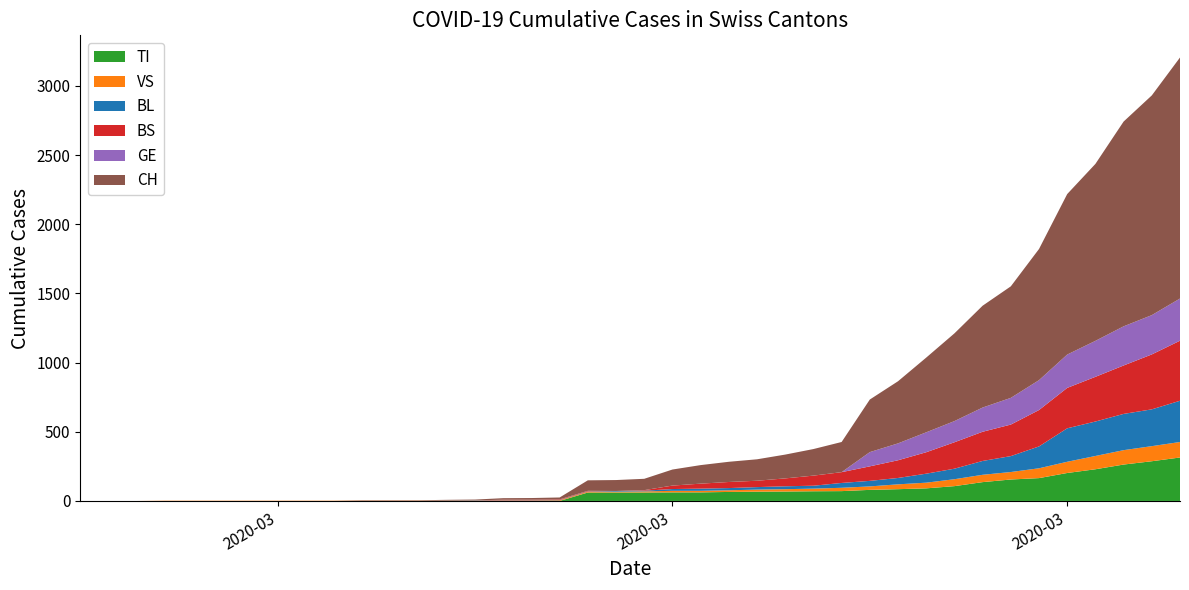

Reading left to right, transcribe all the data shown in this chart.

TI: 2020-02-25=0	2020-02-26=0	2020-02-27=0	2020-02-28=0	2020-02-29=0	2020-03-01=0	2020-03-02=0	2020-03-03=0	2020-03-04=0	2020-03-05=0	2020-03-06=0	2020-03-07=0	2020-03-08=0	2020-03-09=0	2020-03-10=0	2020-03-11=0	2020-03-12=0	2020-03-13=0	2020-03-14=61	2020-03-15=61	2020-03-16=61	2020-03-17=62	2020-03-18=62	2020-03-19=65	2020-03-20=67	2020-03-21=68	2020-03-22=70	2020-03-23=71	2020-03-24=80	2020-03-25=85	2020-03-26=91	2020-03-27=107	2020-03-28=136	2020-03-29=155	2020-03-30=165	2020-03-31=202	2020-04-01=229	2020-04-02=263	2020-04-03=287	2020-04-04=314
VS: 2020-02-25=0	2020-02-26=0	2020-02-27=0	2020-02-28=2	2020-02-29=2	2020-03-01=2	2020-03-02=2	2020-03-03=2	2020-03-04=2	2020-03-05=2	2020-03-06=2	2020-03-07=2	2020-03-08=2	2020-03-09=2	2020-03-10=2	2020-03-11=3	2020-03-12=3	2020-03-13=5	2020-03-14=6	2020-03-15=6	2020-03-16=8	2020-03-17=11	2020-03-18=11	2020-03-19=12	2020-03-20=15	2020-03-21=17	2020-03-22=19	2020-03-23=24	2020-03-24=25	2020-03-25=35	2020-03-26=41	2020-03-27=50	2020-03-28=53	2020-03-29=54	2020-03-30=71	2020-03-31=81	2020-04-01=96	2020-04-02=104	2020-04-03=109	2020-04-04=112
BS: 2020-02-25=0	2020-02-26=0	2020-02-27=0	2020-02-28=0	2020-02-29=0	2020-03-01=0	2020-03-02=0	2020-03-03=0	2020-03-04=0	2020-03-05=0	2020-03-06=0	2020-03-07=0	2020-03-08=0	2020-03-09=0	2020-03-10=0	2020-03-11=4	2020-03-12=4	2020-03-13=4	2020-03-14=4	2020-03-15=0	2020-03-16=4	2020-03-17=25	2020-03-18=36	2020-03-19=44	2020-03-20=46	2020-03-21=57	2020-03-22=73	2020-03-23=78	2020-03-24=105	2020-03-25=128	2020-03-26=155	2020-03-27=191	2020-03-28=211	2020-03-29=228	2020-03-30=263	2020-03-31=292	2020-04-01=323	2020-04-02=350	2020-04-03=397	2020-04-04=434
BL: 2020-02-25=0	2020-02-26=0	2020-02-27=0	2020-02-28=0	2020-02-29=0	2020-03-01=0	2020-03-02=0	2020-03-03=0	2020-03-04=0	2020-03-05=0	2020-03-06=0	2020-03-07=0	2020-03-08=0	2020-03-09=1	2020-03-10=2	2020-03-11=2	2020-03-12=2	2020-03-13=2	2020-03-14=2	2020-03-15=5	2020-03-16=5	2020-03-17=13	2020-03-18=16	2020-03-19=16	2020-03-20=18	2020-03-21=21	2020-03-22=21	2020-03-23=35	2020-03-24=40	2020-03-25=46	2020-03-26=65	2020-03-27=76	2020-03-28=100	2020-03-29=115	2020-03-30=158	2020-03-31=242	2020-04-01=249	2020-04-02=262	2020-04-03=266	2020-04-04=298
GE: 2020-02-25=0	2020-02-26=0	2020-02-27=0	2020-02-28=0	2020-02-29=0	2020-03-01=0	2020-03-02=0	2020-03-03=0	2020-03-04=0	2020-03-05=0	2020-03-06=0	2020-03-07=0	2020-03-08=0	2020-03-09=0	2020-03-10=0	2020-03-11=0	2020-03-12=0	2020-03-13=0	2020-03-14=0	2020-03-15=0	2020-03-16=0	2020-03-17=0	2020-03-18=0	2020-03-19=0	2020-03-20=0	2020-03-21=0	2020-03-22=0	2020-03-23=0	2020-03-24=103	2020-03-25=122	2020-03-26=144	2020-03-27=153	2020-03-28=175	2020-03-29=193	2020-03-30=216	2020-03-31=241	2020-04-01=260	2020-04-02=283	2020-04-03=284	2020-04-04=305
CH: 2020-02-25=0	2020-02-26=0	2020-02-27=0	2020-02-28=0	2020-02-29=0	2020-03-01=0	2020-03-02=0	2020-03-03=0	2020-03-04=0	2020-03-05=0	2020-03-06=3	2020-03-07=3	2020-03-08=3	2020-03-09=5	2020-03-10=6	2020-03-11=11	2020-03-12=12	2020-03-13=14	2020-03-14=76	2020-03-15=79	2020-03-16=82	2020-03-17=116	2020-03-18=134	2020-03-19=146	2020-03-20=155	2020-03-21=172	2020-03-22=192	2020-03-23=218	2020-03-24=380	2020-03-25=449	2020-03-26=540	2020-03-27=634	2020-03-28=736	2020-03-29=806	2020-03-30=948	2020-03-31=1160	2020-04-01=1279	2020-04-02=1480	2020-04-03=1588	2020-04-04=1742